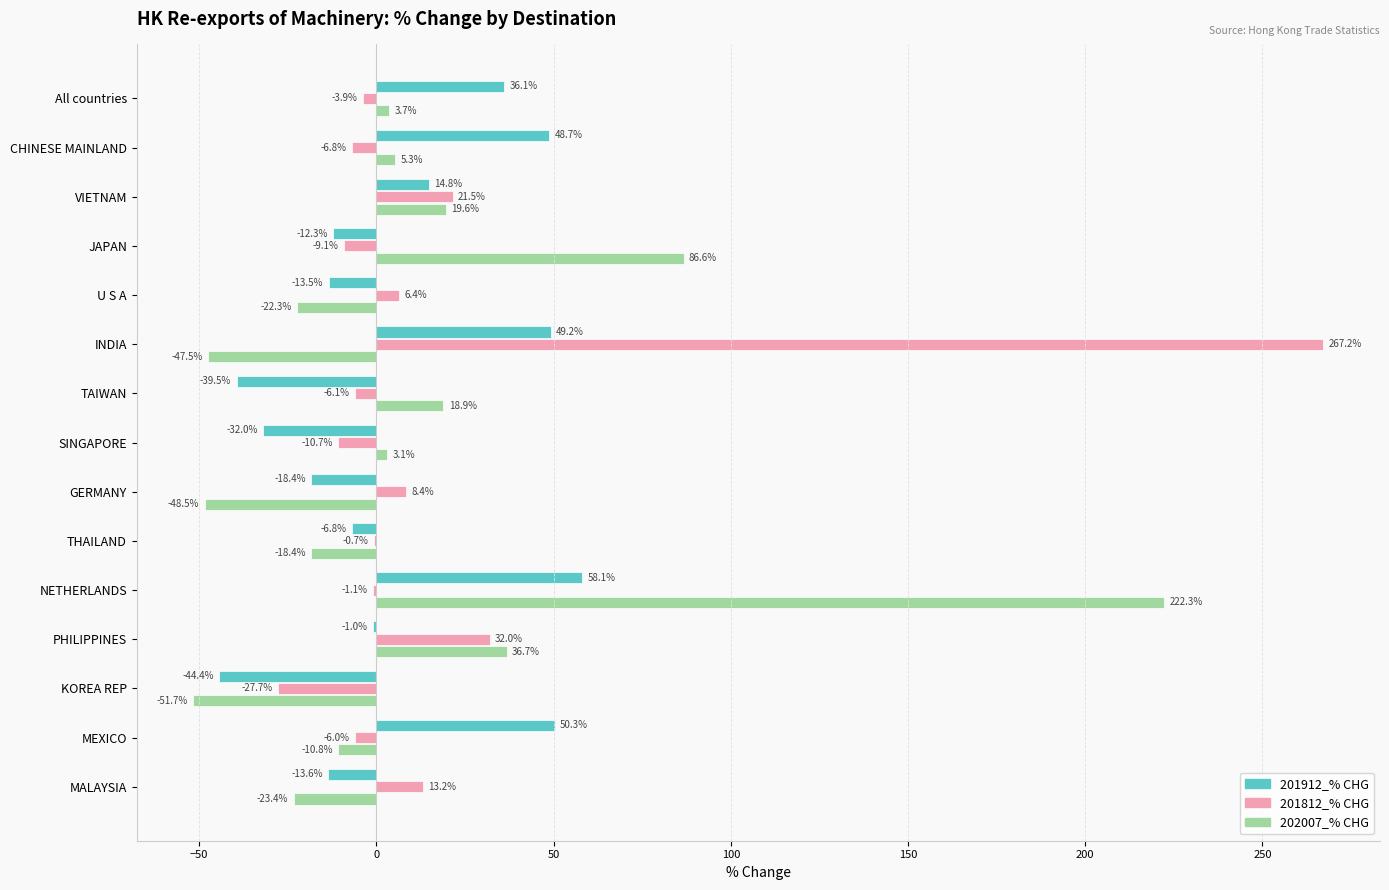

At which label does 201912_% CHG reach its peak?

NETHERLANDS